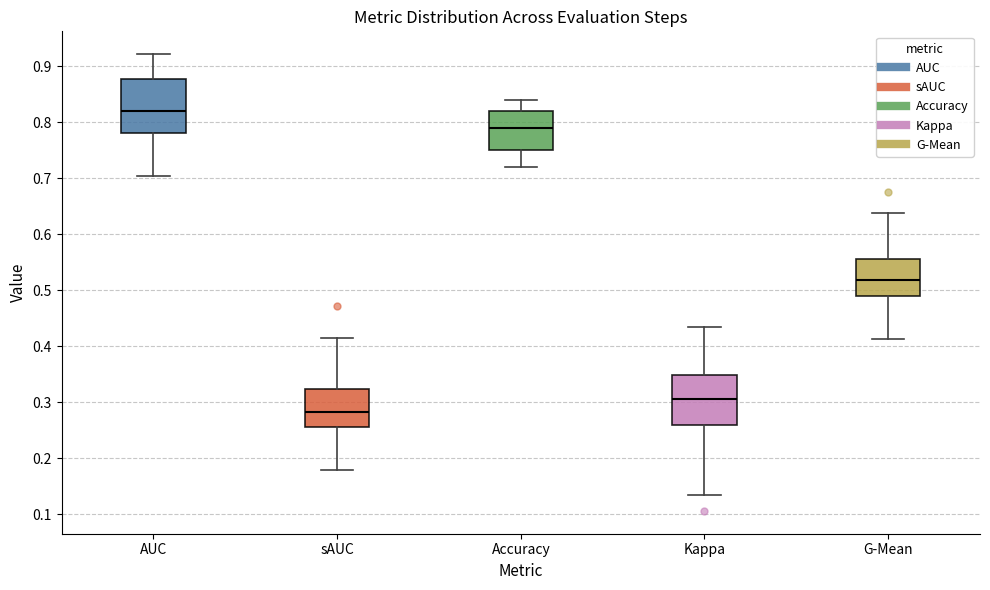

Which box has the highest median line?

AUC